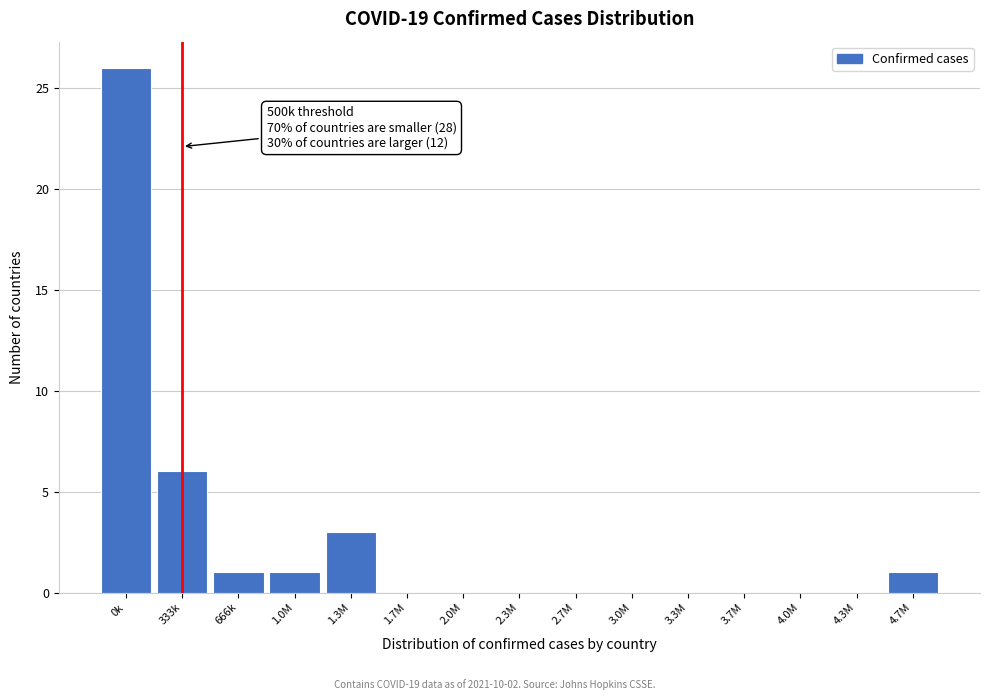

Reading right to left, list all the values displayed in this chart.

4.7M=1	4.3M=0	4.0M=0	3.7M=0	3.3M=0	3.0M=0	2.7M=0	2.3M=0	2.0M=0	1.7M=0	1.3M=3	1.0M=1	666k=1	333k=6	0k=26